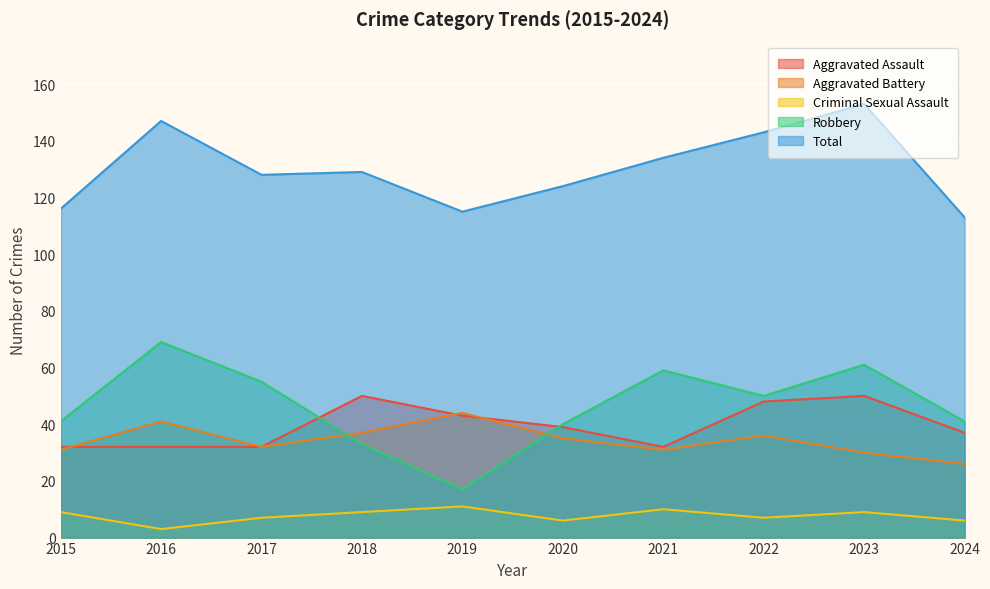

Reading right to left, what are all the values shown in this chart?

Aggravated Assault: 2024=37	2023=50	2022=48	2021=32	2020=39	2019=43	2018=50	2017=32	2016=32	2015=32
Aggravated Battery: 2024=26	2023=30	2022=36	2021=31	2020=35	2019=44	2018=37	2017=32	2016=41	2015=31
Criminal Sexual Assault: 2024=6	2023=9	2022=7	2021=10	2020=6	2019=11	2018=9	2017=7	2016=3	2015=9
Robbery: 2024=41	2023=61	2022=50	2021=59	2020=40	2019=17	2018=33	2017=55	2016=69	2015=41
Total: 2024=113	2023=153	2022=143	2021=134	2020=124	2019=115	2018=129	2017=128	2016=147	2015=116